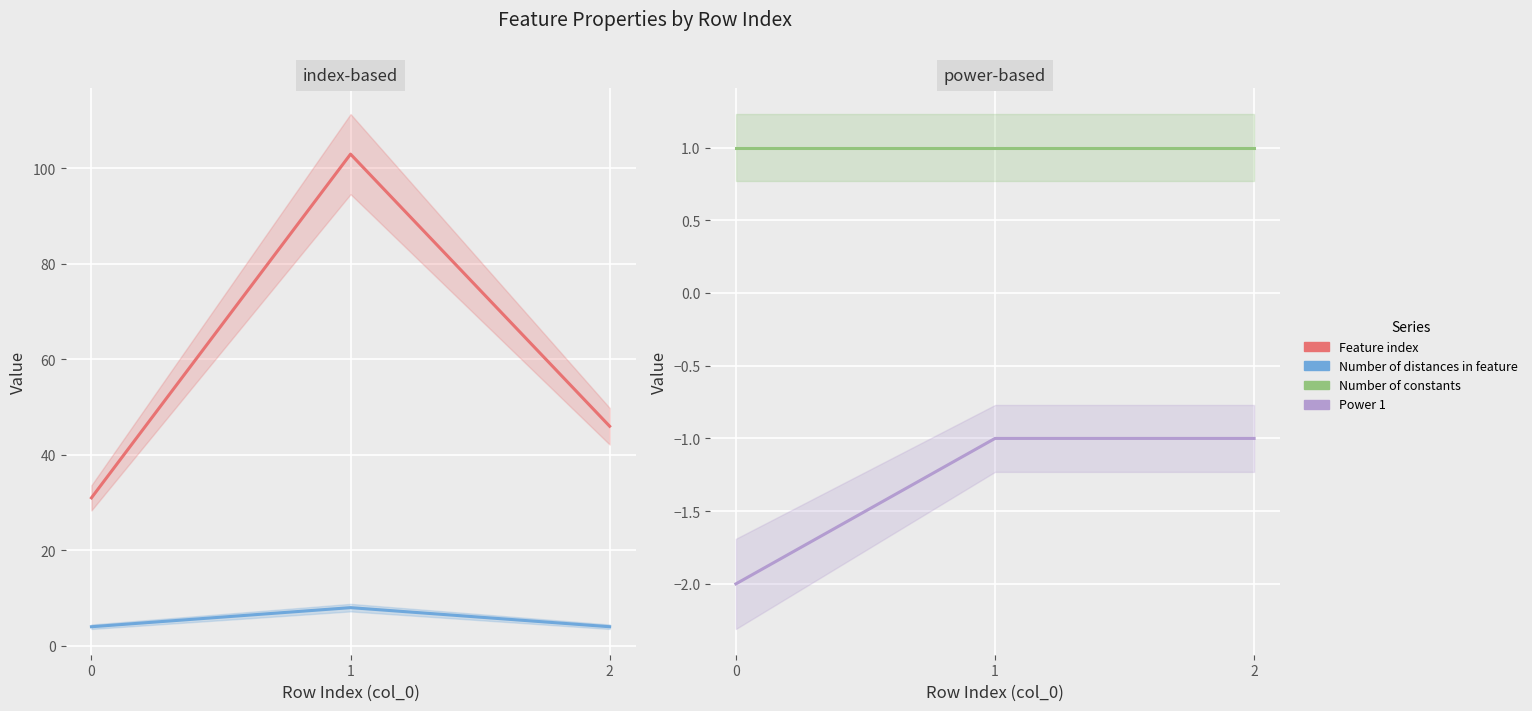

What is the spread (max minus min) of values at 1?

104